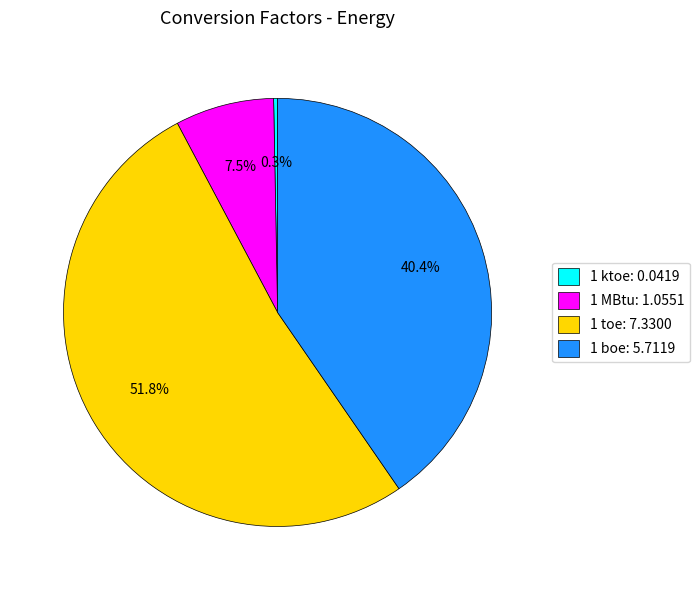

How many segments does this pie chart have?

4